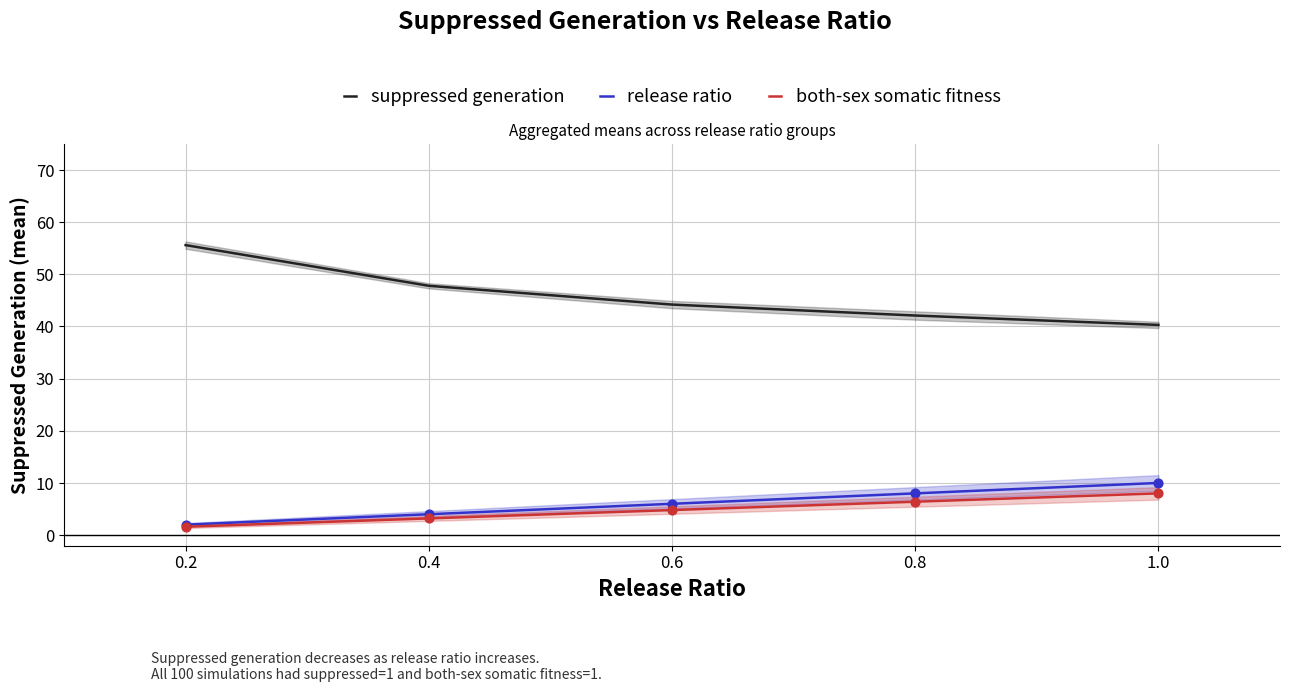

Which series has the widest spread of Y values?

suppressed generation